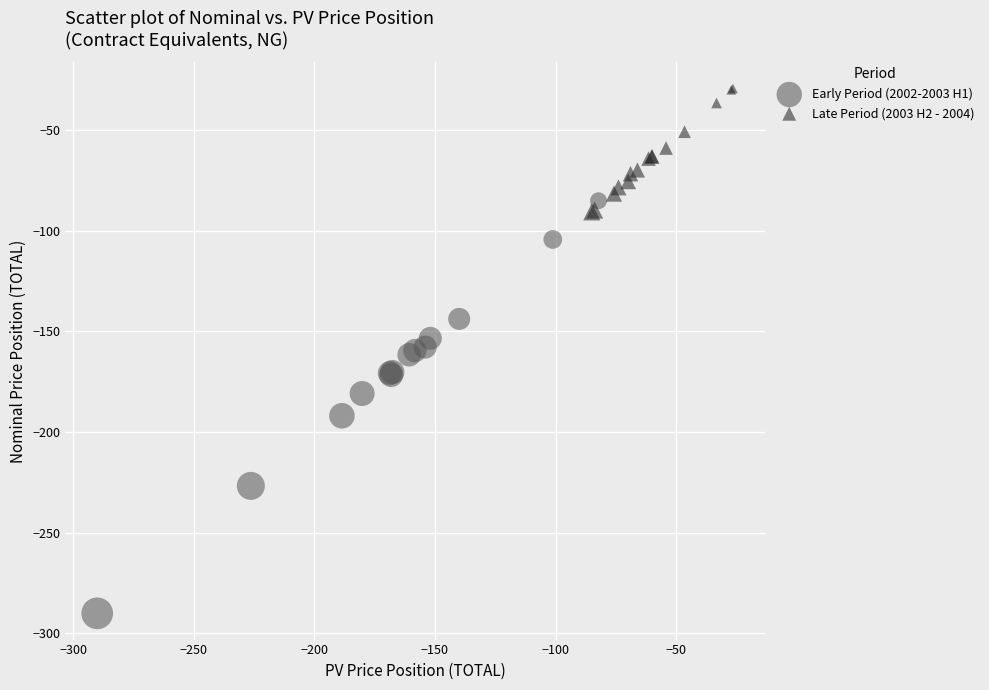

Which series contains the highest Y value?

Late Period (2003 H2 - 2004)